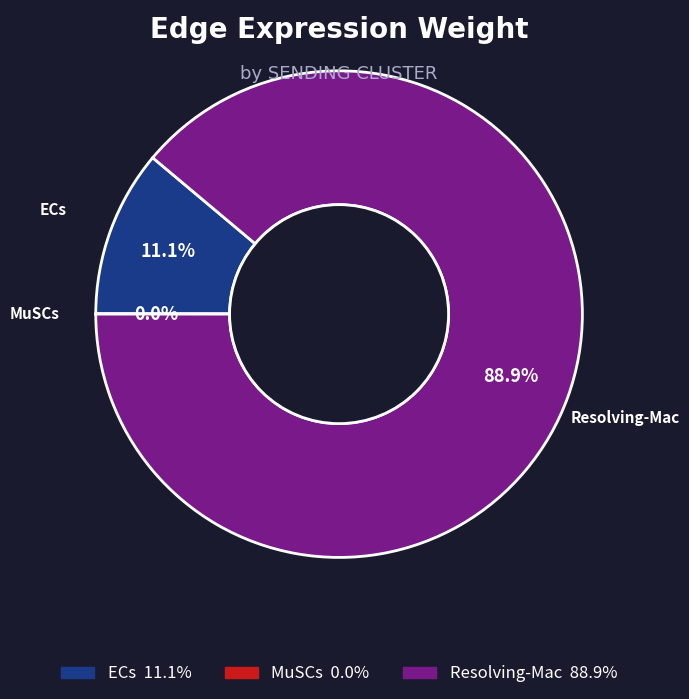

Is there a majority slice in this chart?

Yes